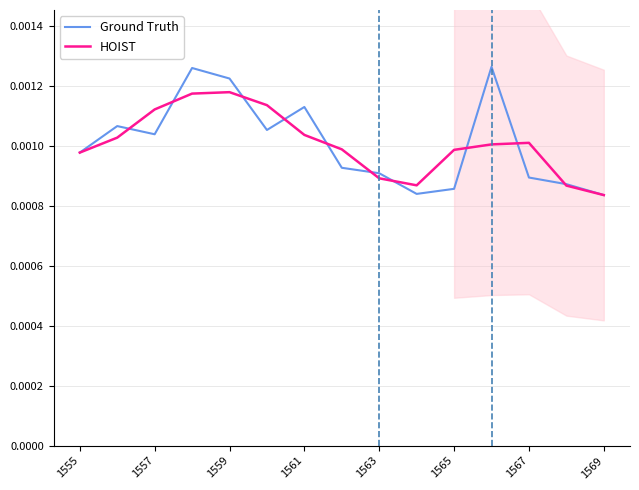

How many lines are shown in the chart?

2